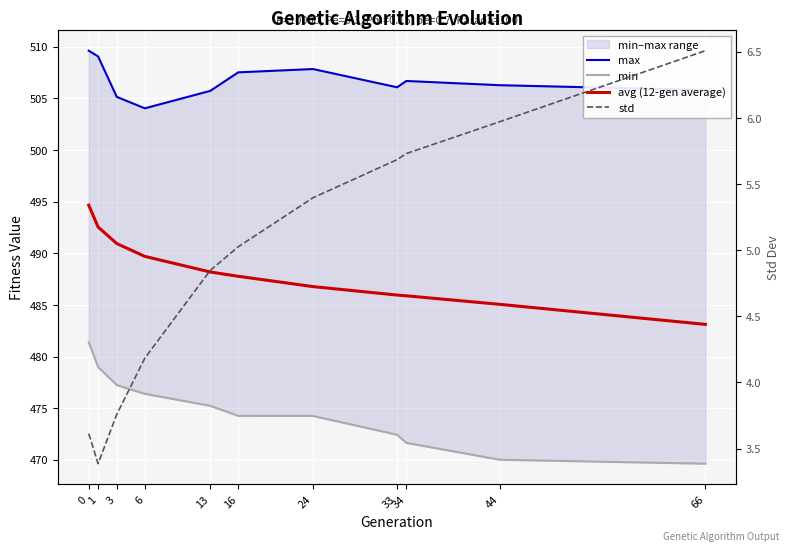

At 13, list the series in order from smallest to largest.

std, min, avg (12-gen average), max